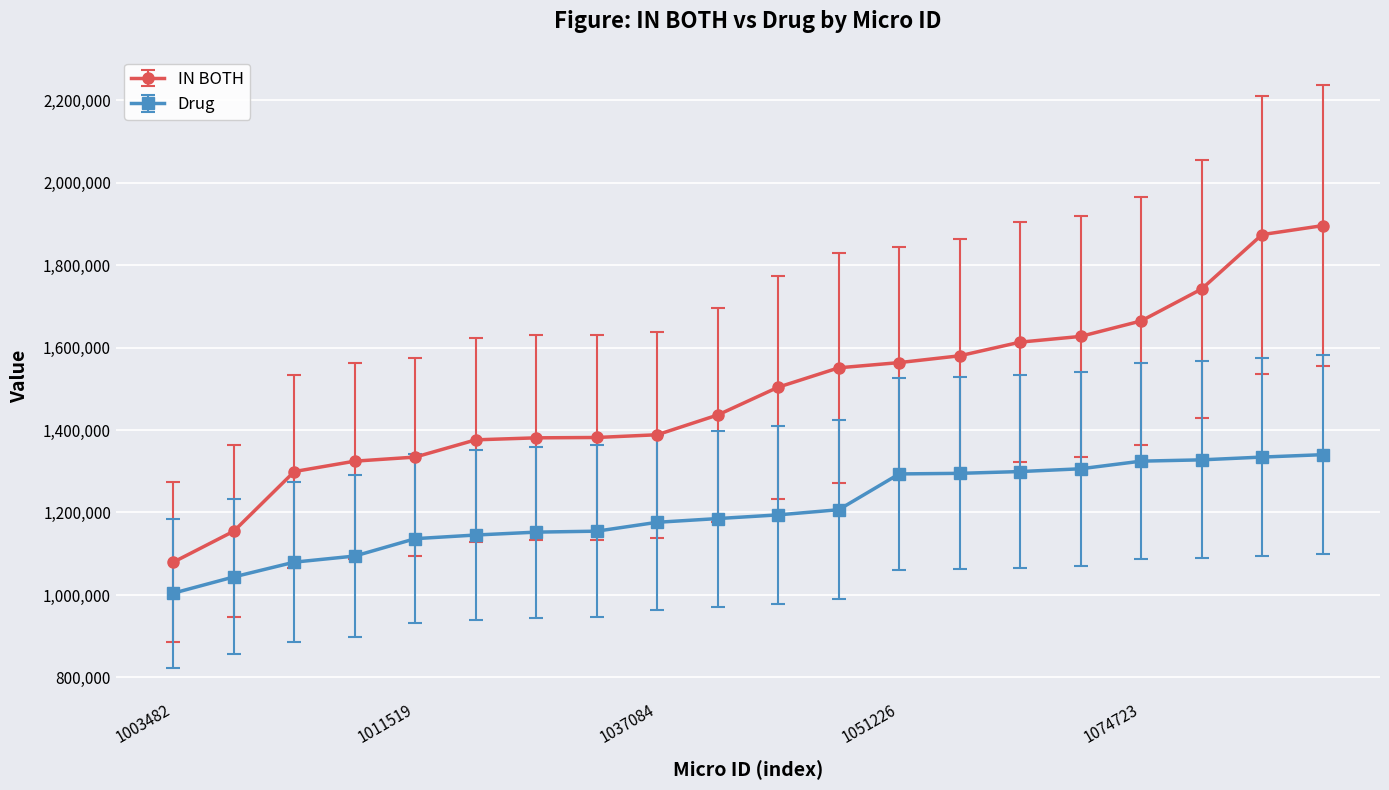

Rank the series by their average value, from highest to lowest.

IN BOTH, Drug